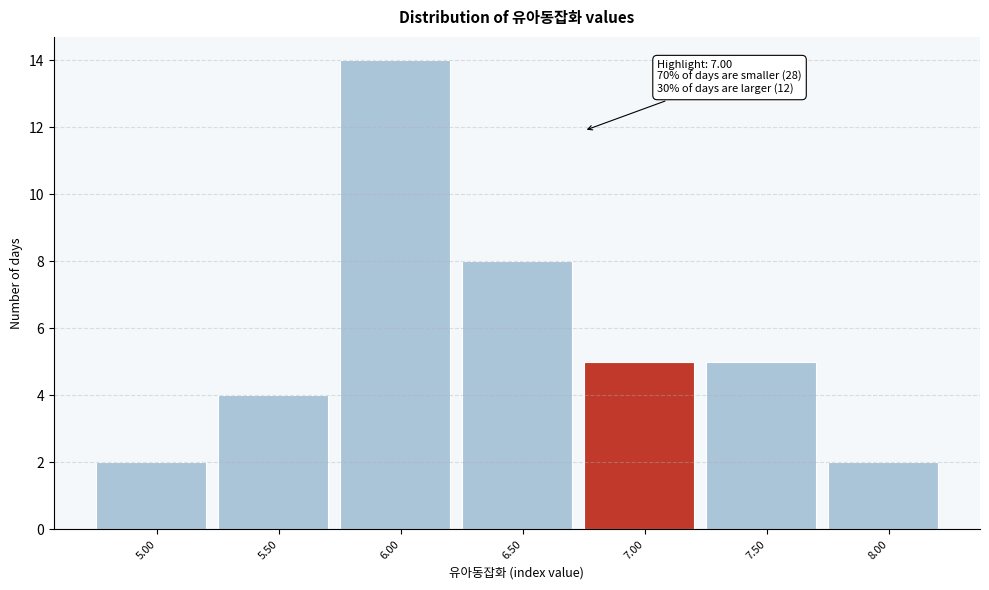

Reading left to right, extract all data points from this chart.

5.00=2	5.50=4	6.00=14	6.50=8	7.00=5	7.50=5	8.00=2